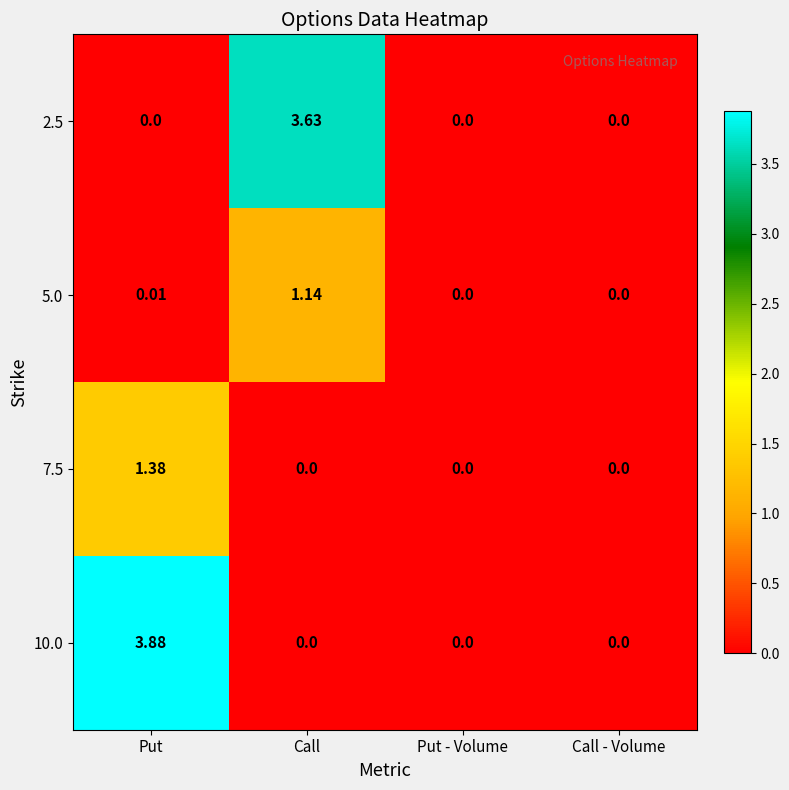

Which series has the largest total across all categories?

10.0